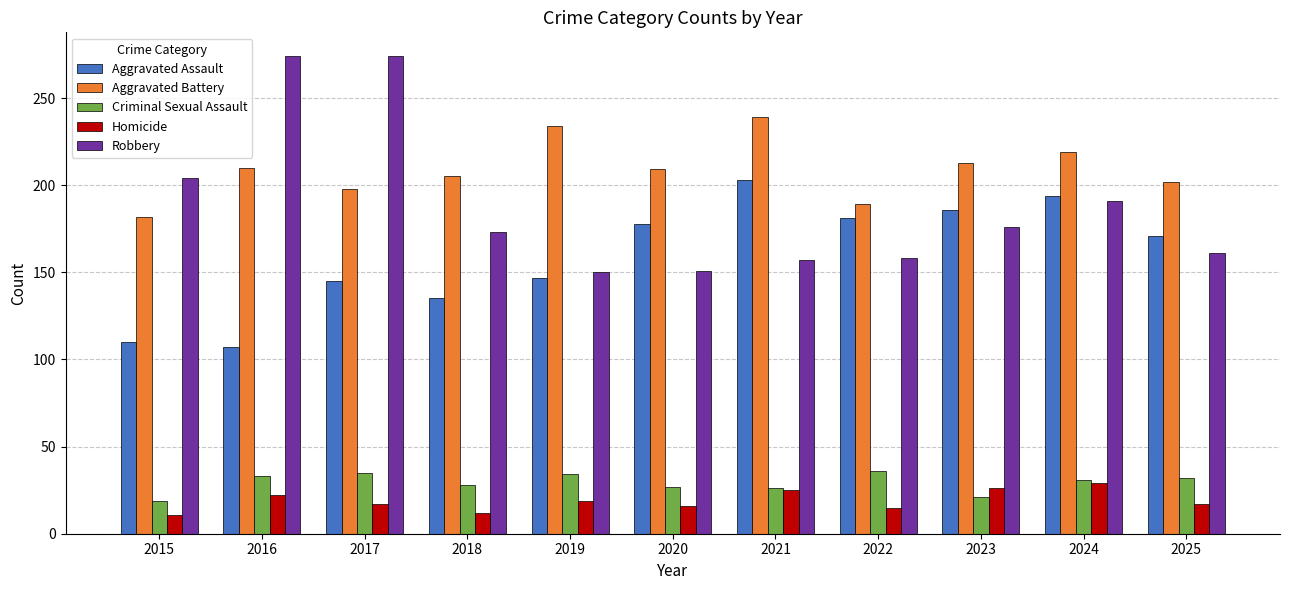

Which series has the largest range (max minus min)?

Robbery